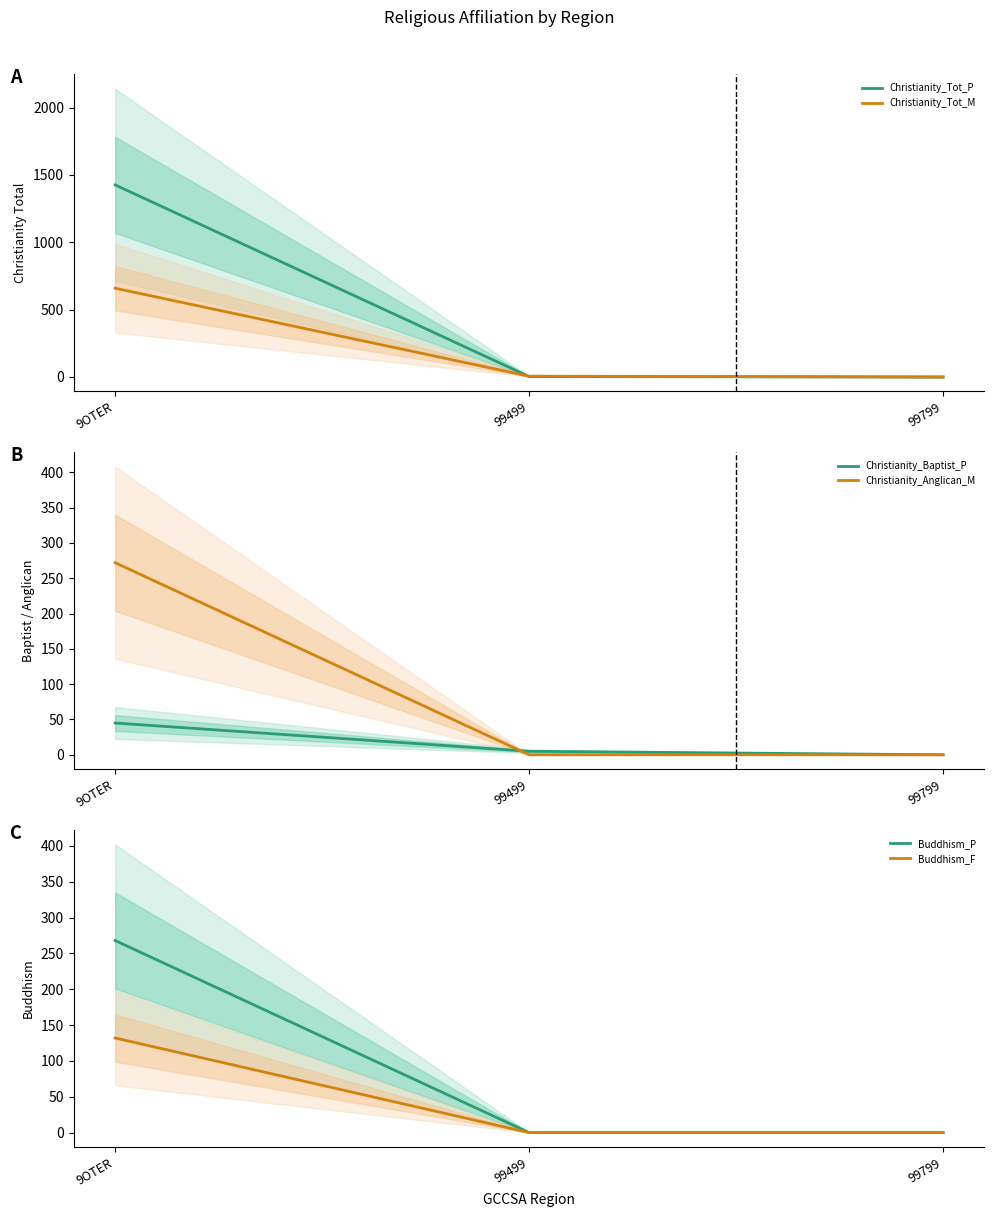

Where does the Christianity_Tot_M series first go above 6?

9OTER